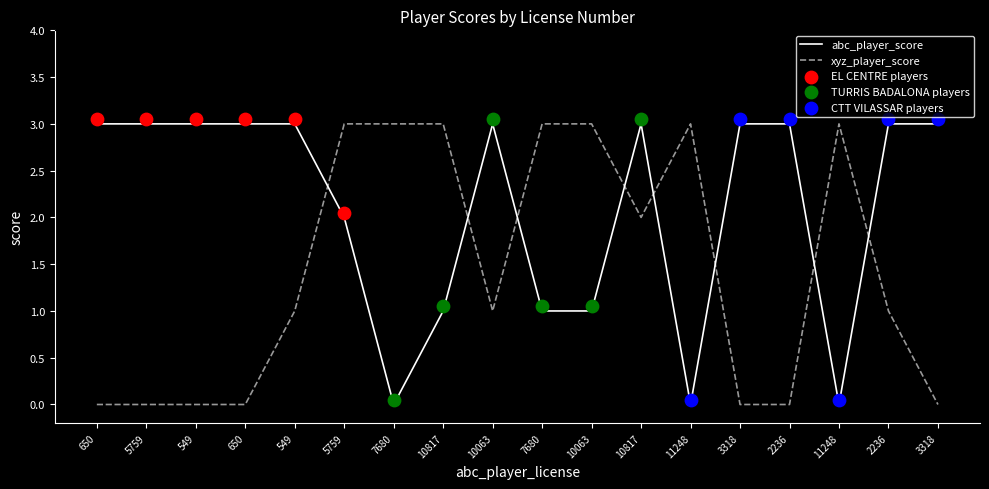

Is the value of abc_player_score at 2236 greater than the value of xyz_player_score at 10063?

Yes